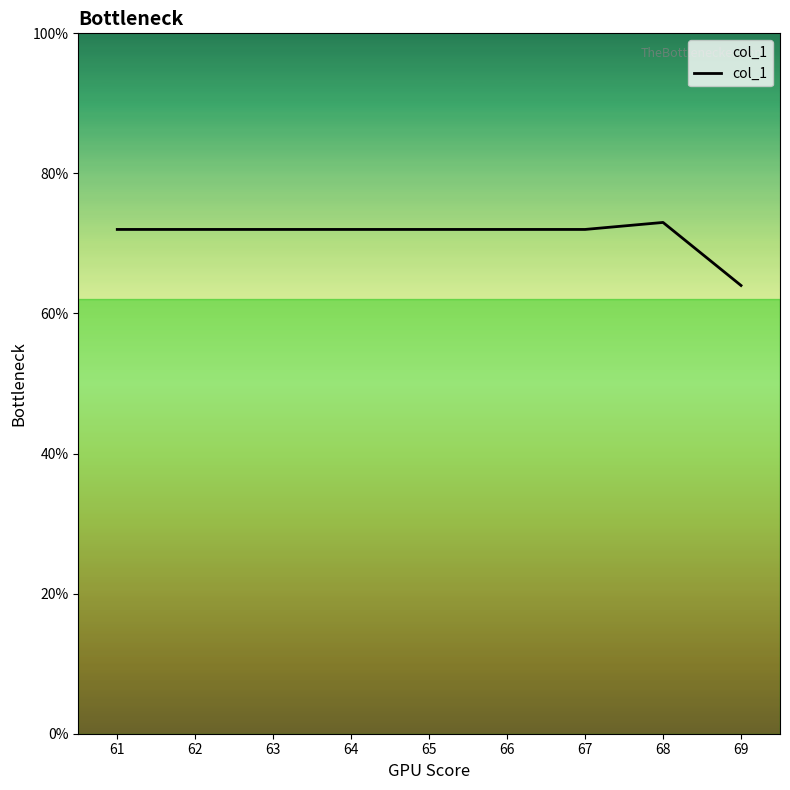

Does the chart have visible grid lines?

No